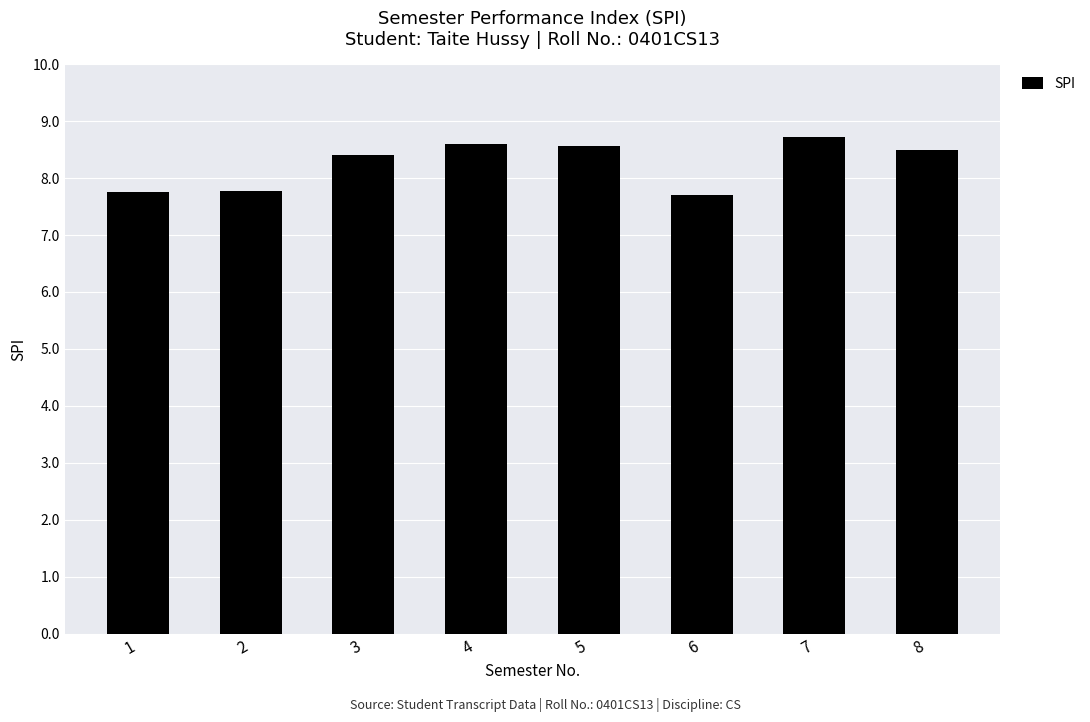

How many data points are above 8?

5